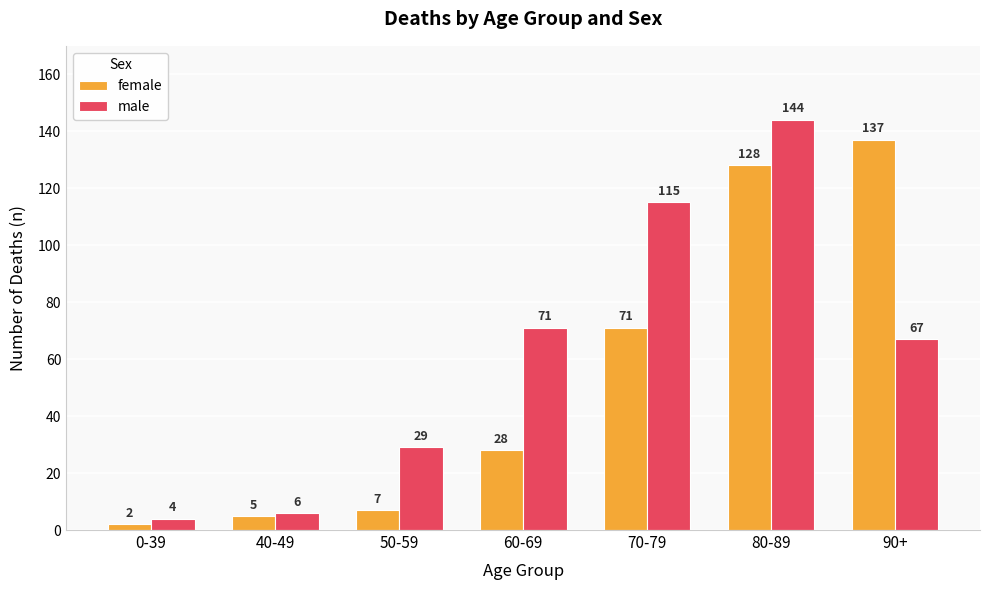

What position from the right is 90+?

1